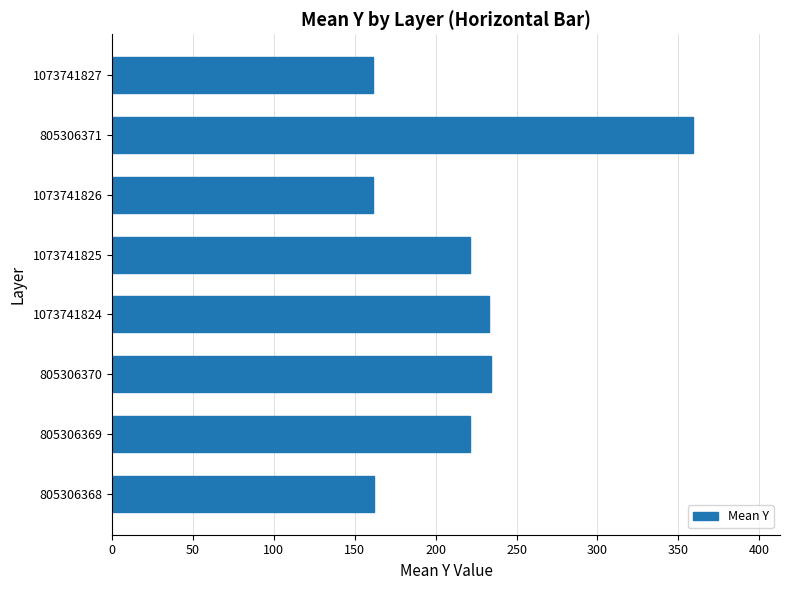

What is the average value?

219